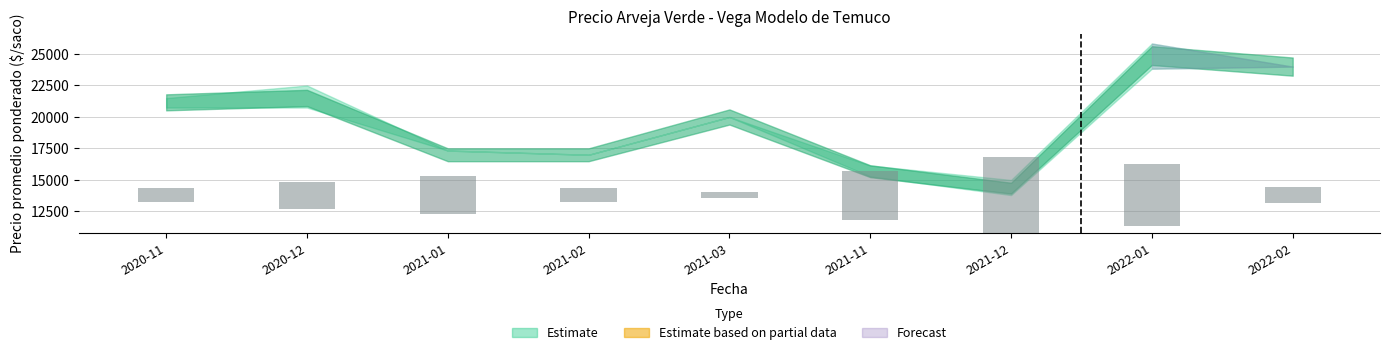

True or false: the data shows 2028.2 at 2021-02.

False